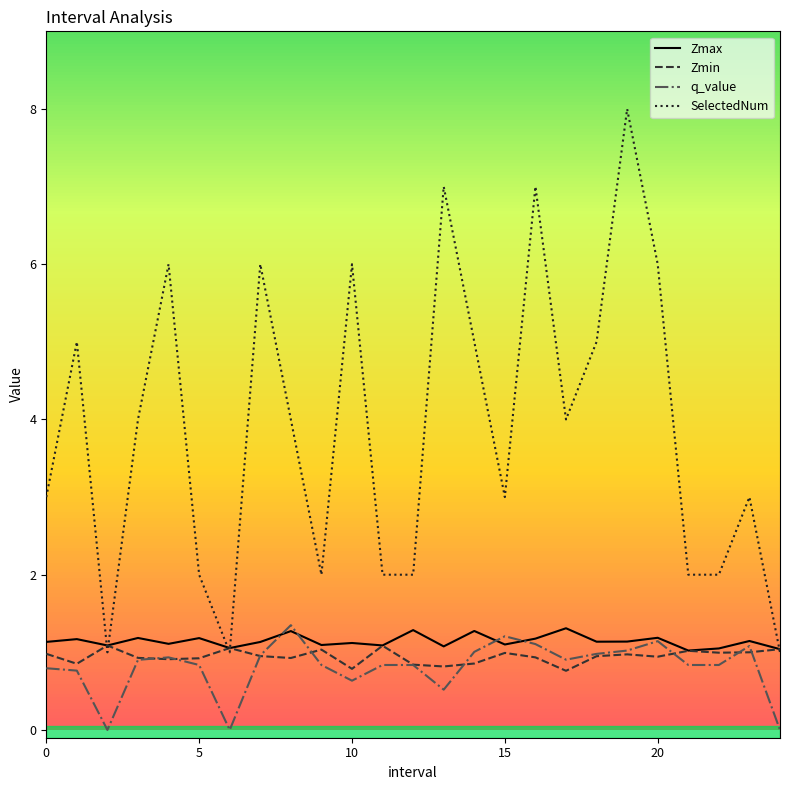

True or false: Zmax and q_value intersect in this chart.

True